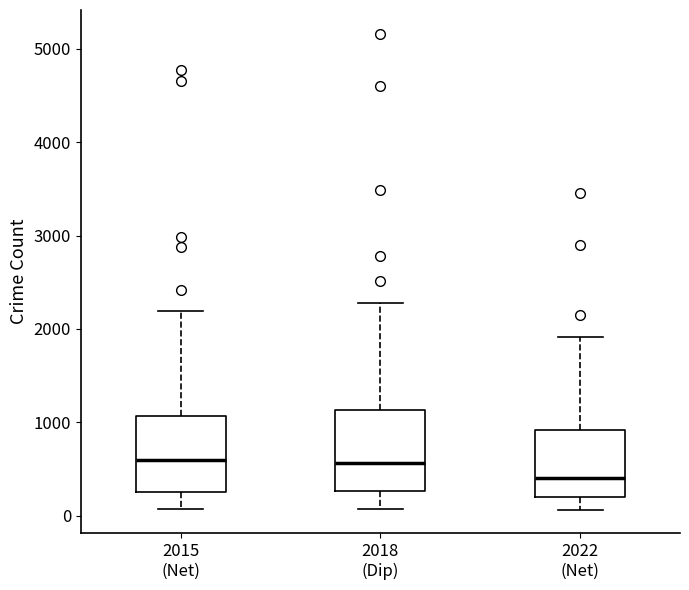

Reading left to right, read every box against the y-axis: the position of its median line, the range the box covers, and the ends of its whiskers. The values are not printed on the chart, so give them approximately, as read against the axis.

2015 (Net): median 600, box 300 to 1100, whiskers 100 to 2200
2018 (Dip): median 600, box 300 to 1100, whiskers 100 to 2300
2022 (Net): median 400, box 200 to 900, whiskers 100 to 1900